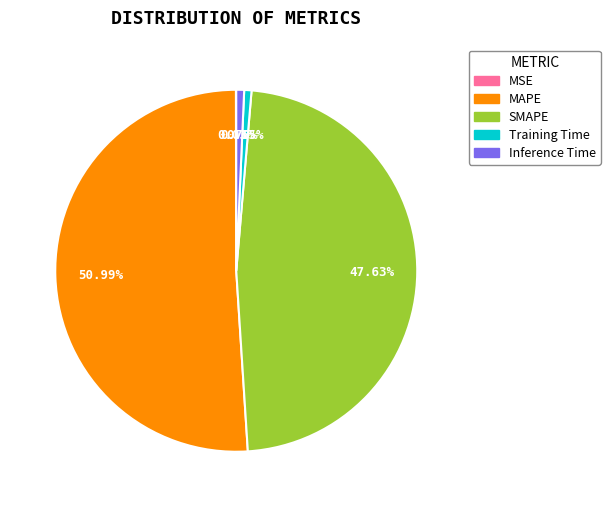

Does MAPE account for over 50% of the chart?

Yes